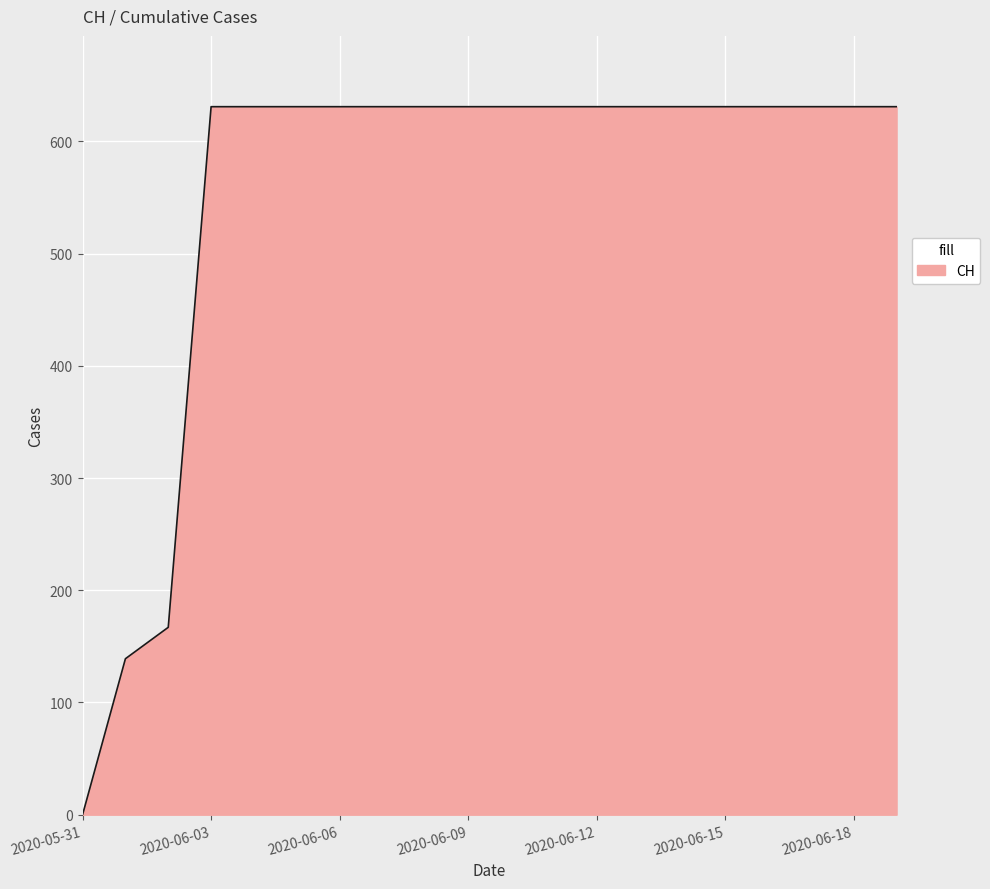

How many categories are shown in the chart?

20